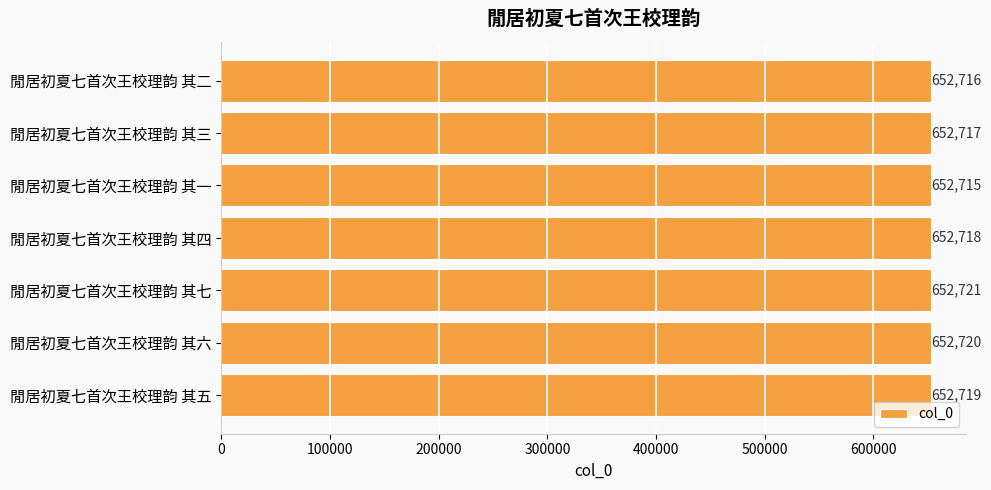

What is the minimum value shown in the chart?

652715